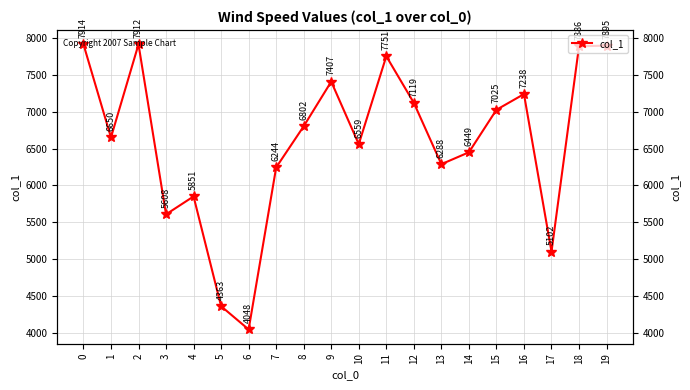

Reading left to right, list all the values displayed in this chart.

0=7914	1=6650	2=7912	3=5608	4=5851	5=4363	6=4048	7=6244	8=6802	9=7407	10=6559	11=7751	12=7119	13=6288	14=6449	15=7025	16=7238	17=5102	18=7886	19=7895